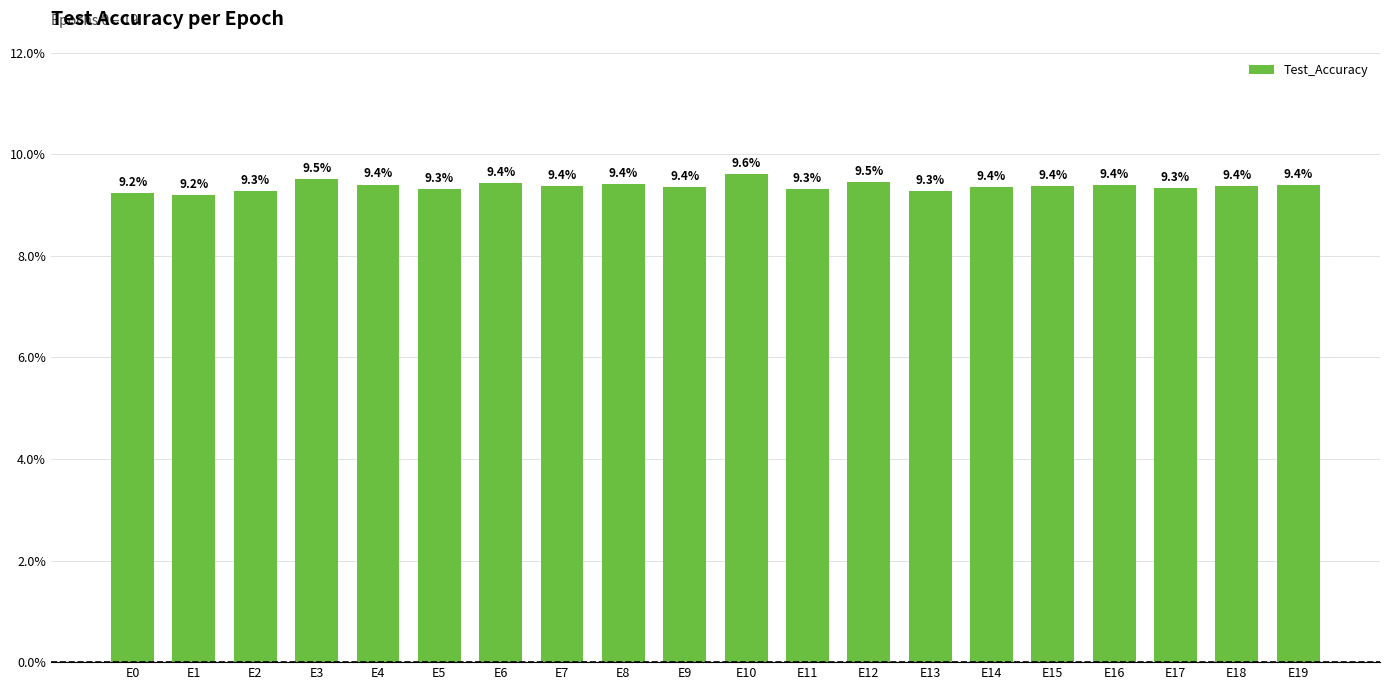

How many series are shown in this chart?

1